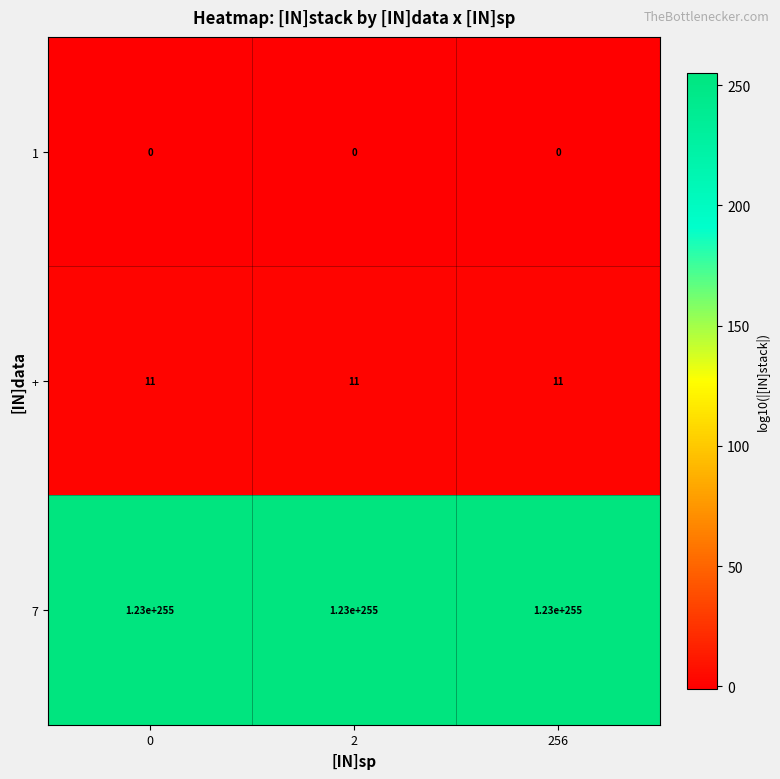

Is the value of + at 0 greater than the value of 7 at 2?

No